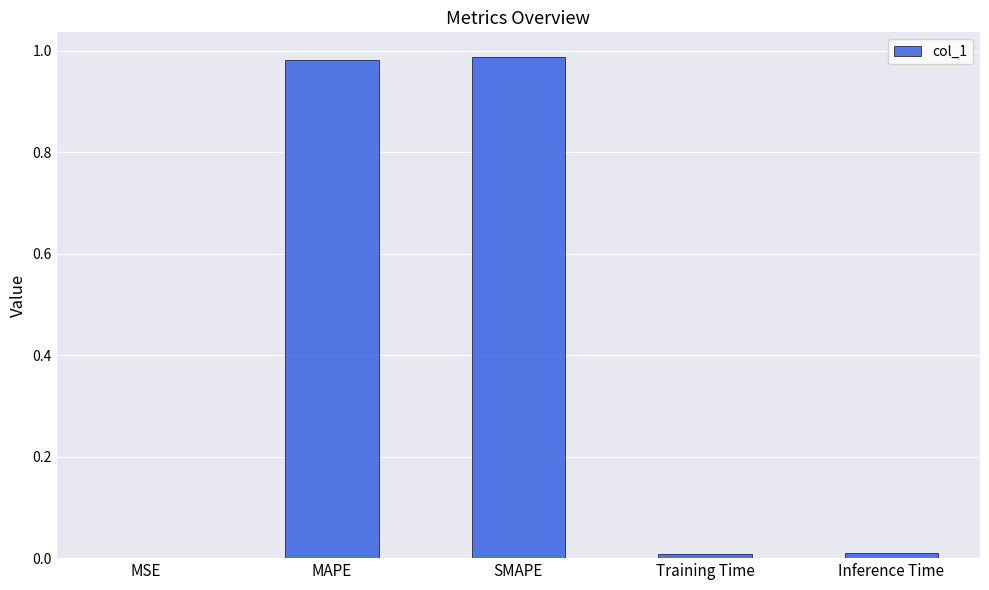

What is the sum of all values?

2.0